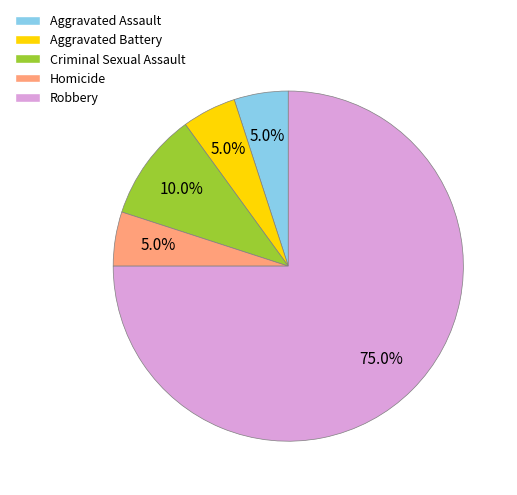

Which slice is the largest?

Robbery